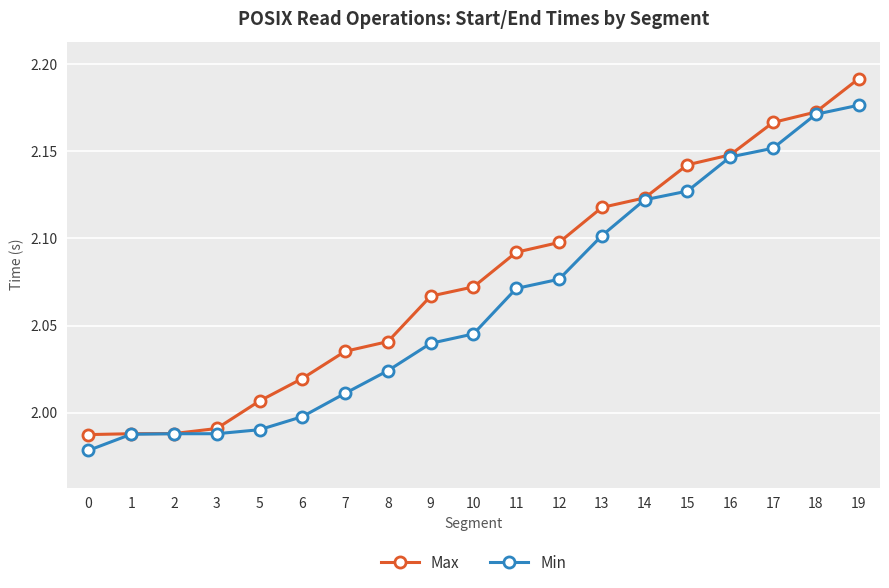

At which category is the sum across all series the highest?

19